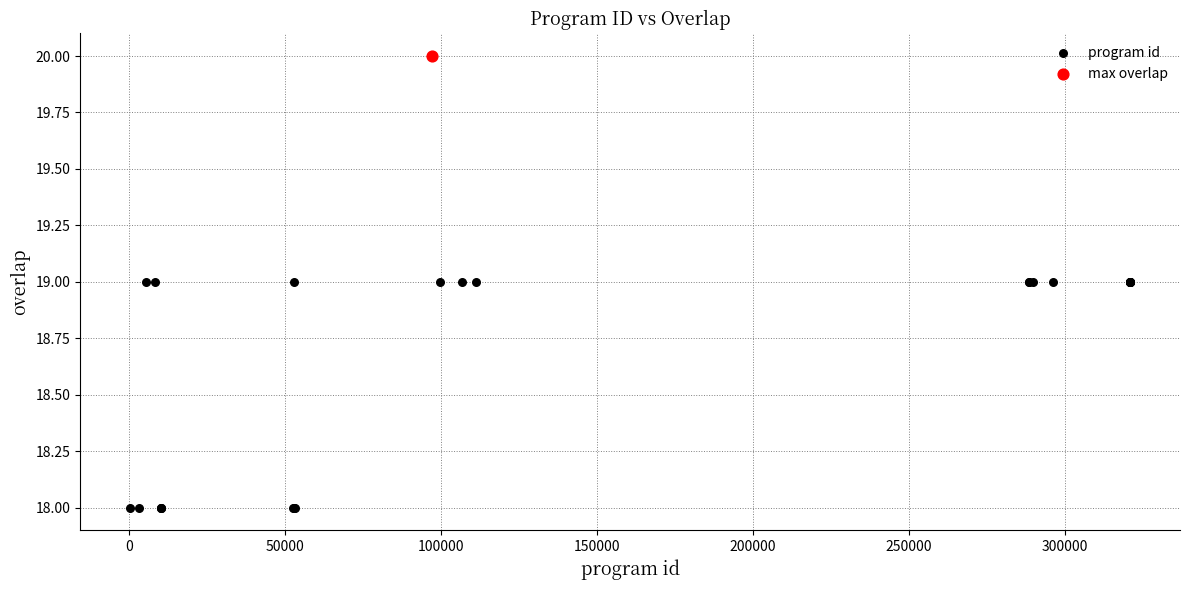

What are all the series names shown in the legend?

program id, max overlap